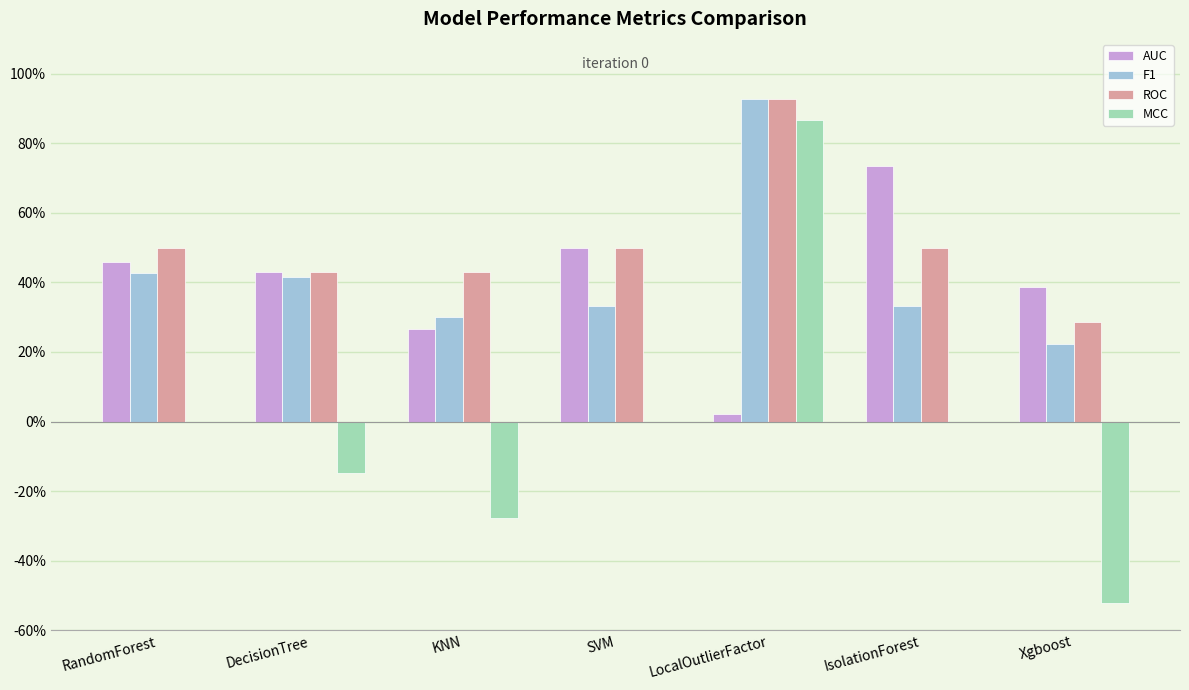

Which series has the largest total across all categories?

ROC